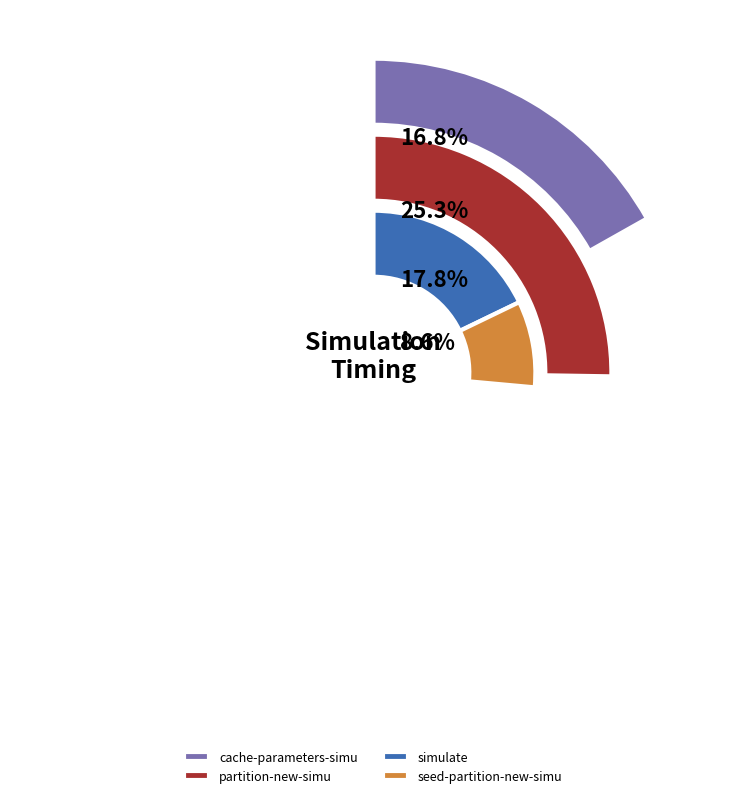

Does cache-parameters-data represent more than half of the total?

No